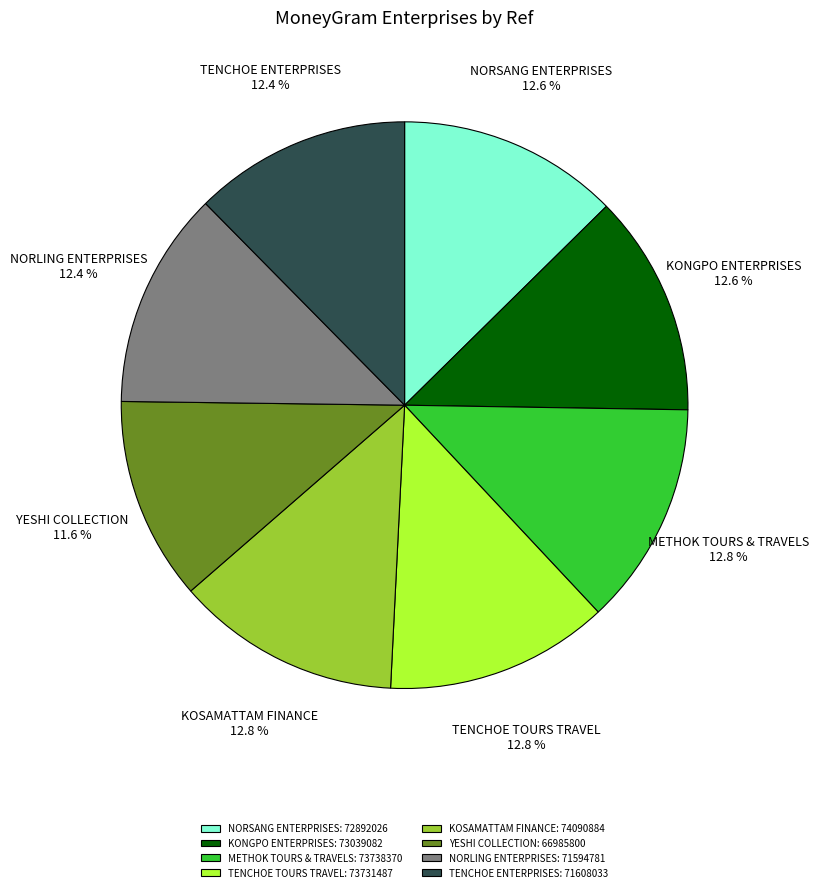

What portion of the pie excludes KOSAMATTAM FINANCE?

87.2%